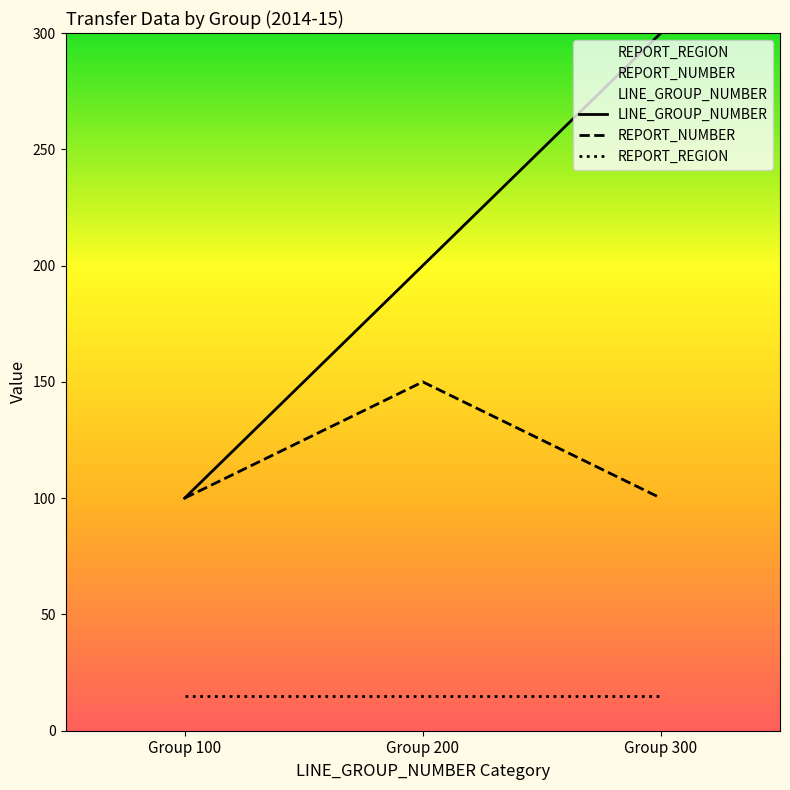

How many lines are shown in the chart?

3